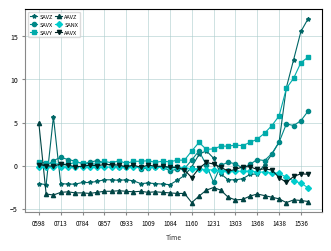

True or false: SAVZ has more than 2 points higher than both neighbors.

True